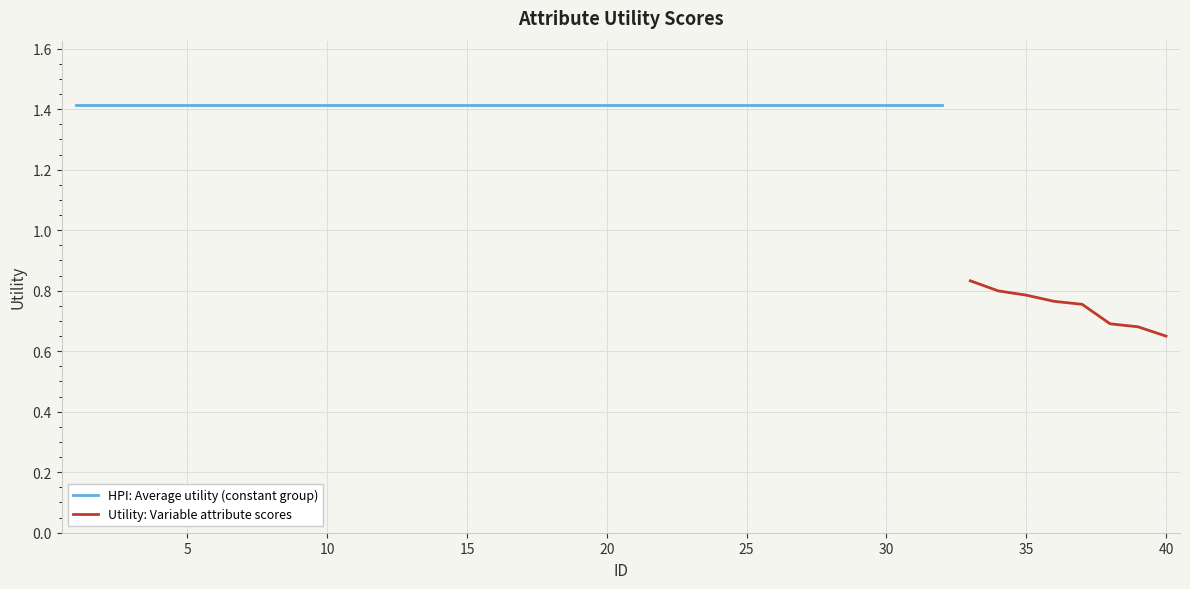

Between 27 and 5, which is larger?

27